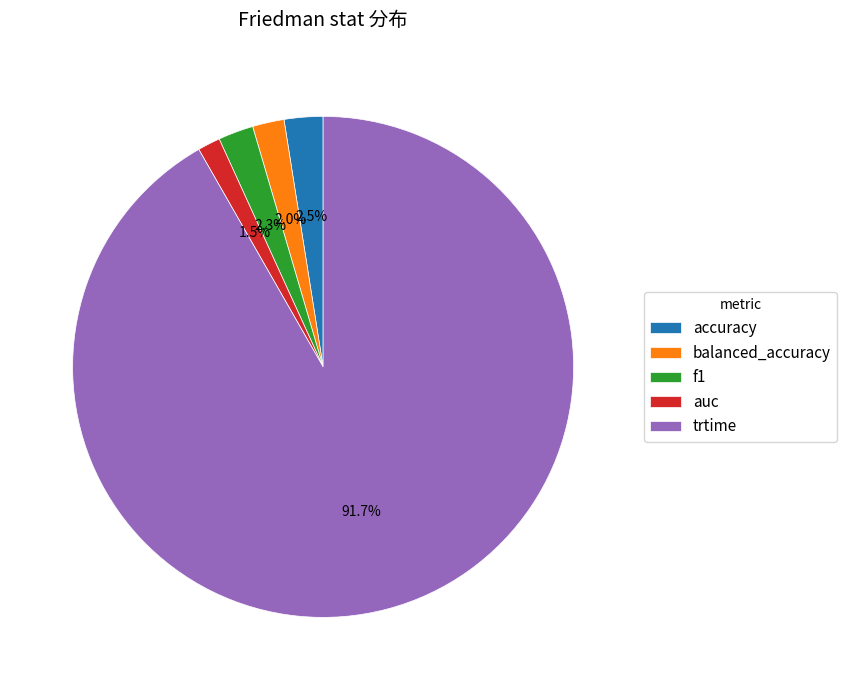

Is it true that f1 is 2% of the pie?

True